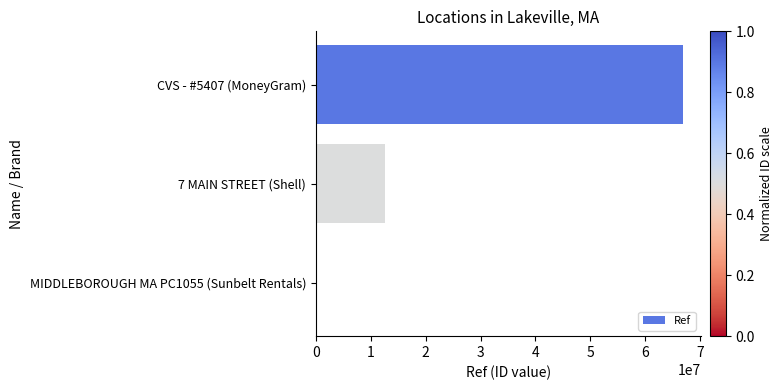

Is it true that the value at CVS - #5407 (MoneyGram) is 66827858?

True